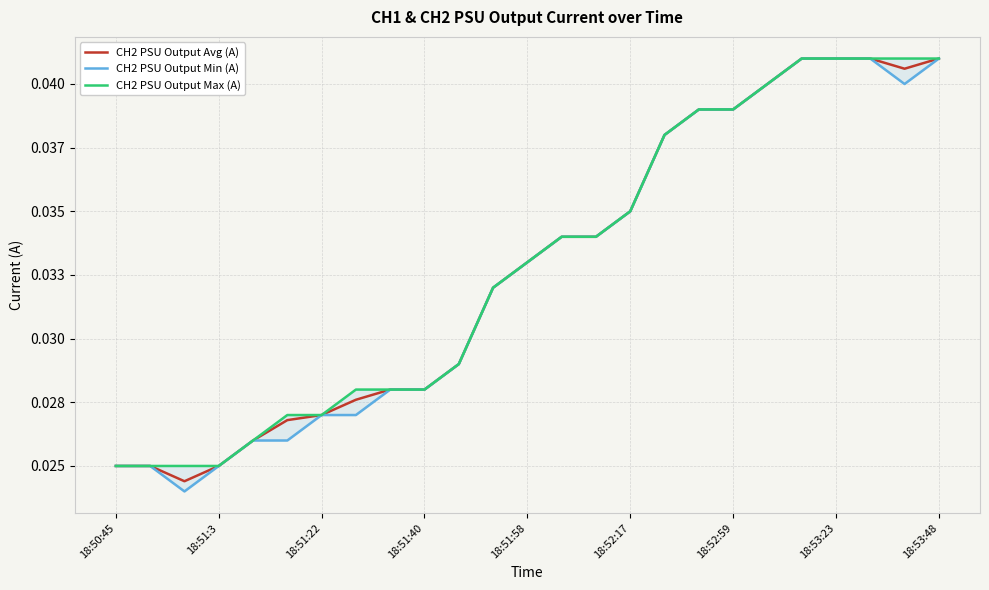

What are all the series names shown in the legend?

CH2 PSU Output Avg (A), CH2 PSU Output Min (A), CH2 PSU Output Max (A)